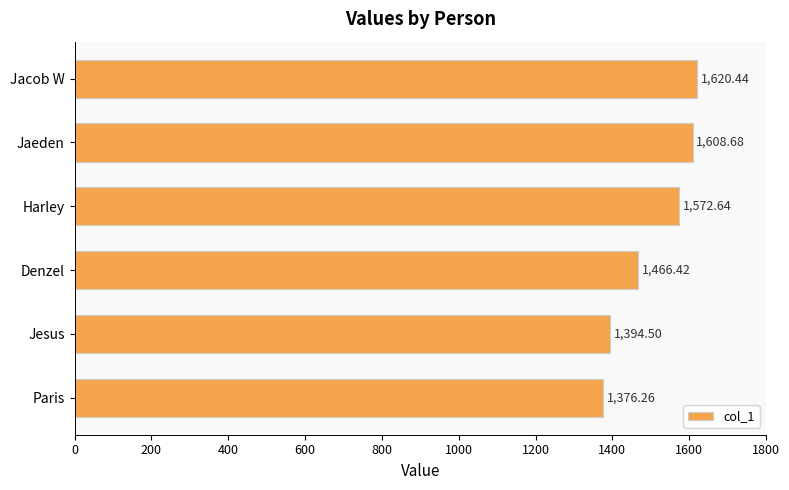

What is the sum of all values?

9038.9